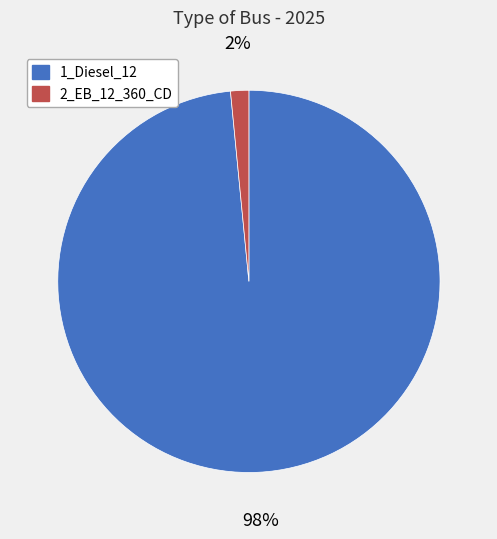

How many slices are in this pie chart?

2